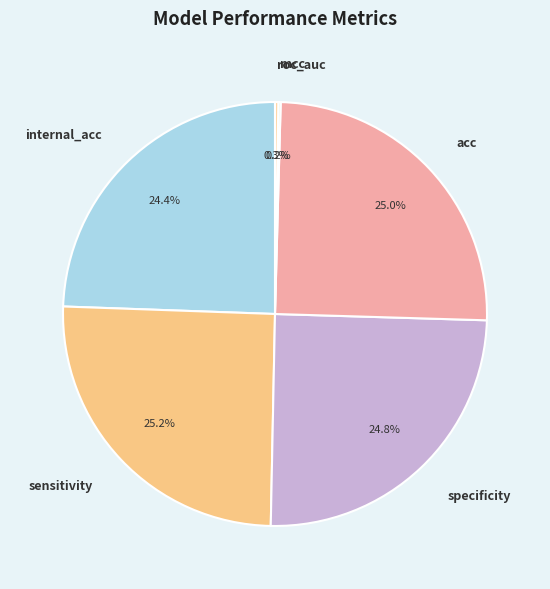

To the nearest percent, what percentage of the pie is sensitivity?

25%